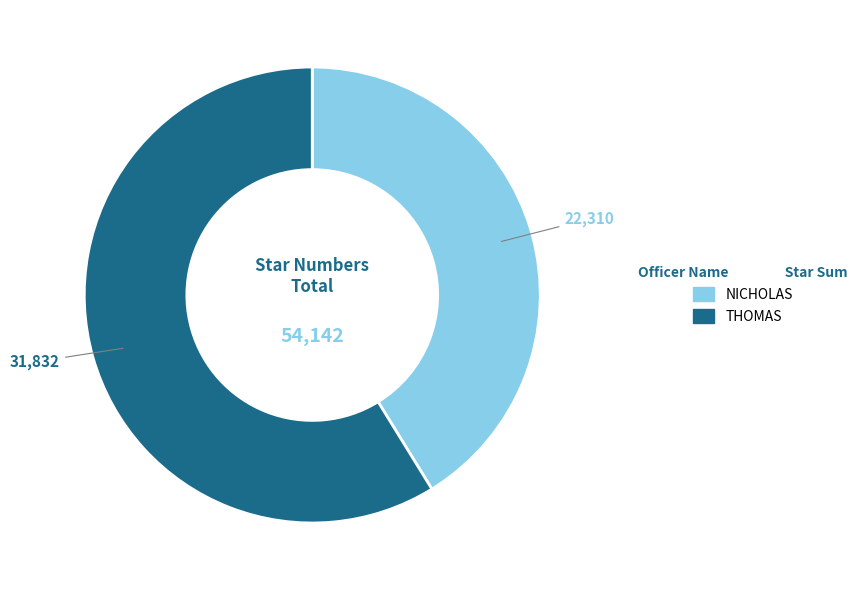

Is there any slice that represents more than half of the pie?

Yes